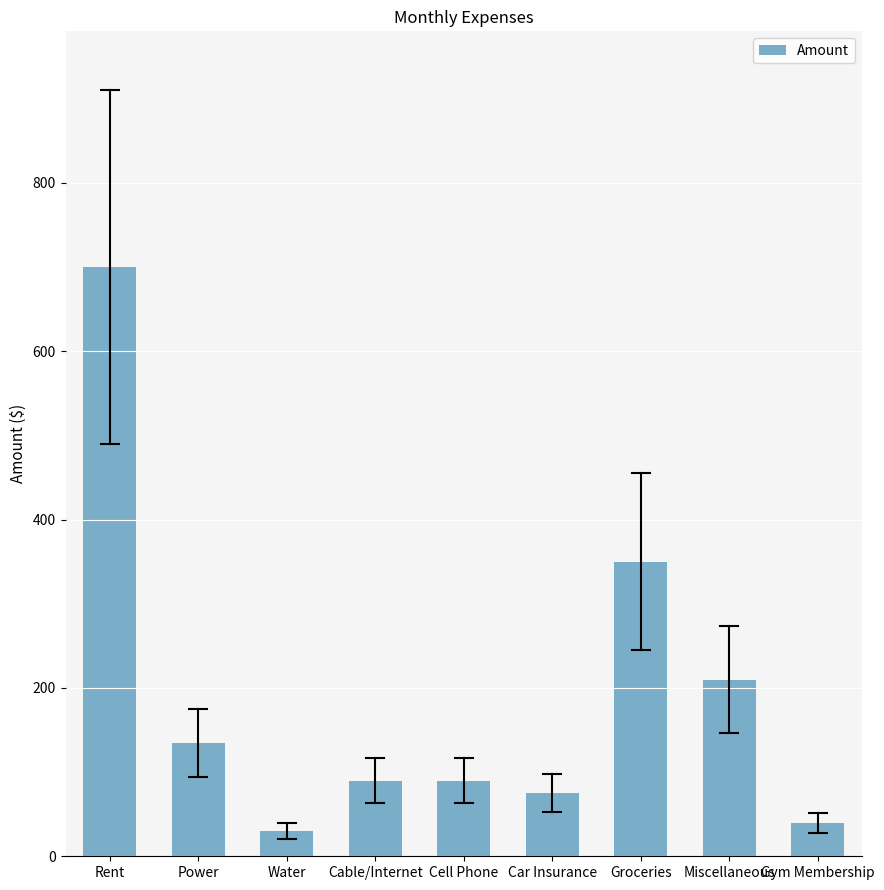

What is the value of the 7th bar from the left?

350